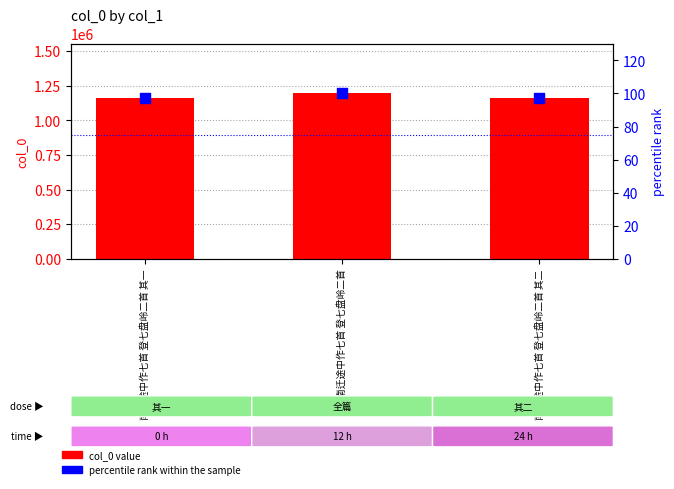

What is the total value across all series at 南迁途中作七首 登七盘岭二首 其二?

1164217.5